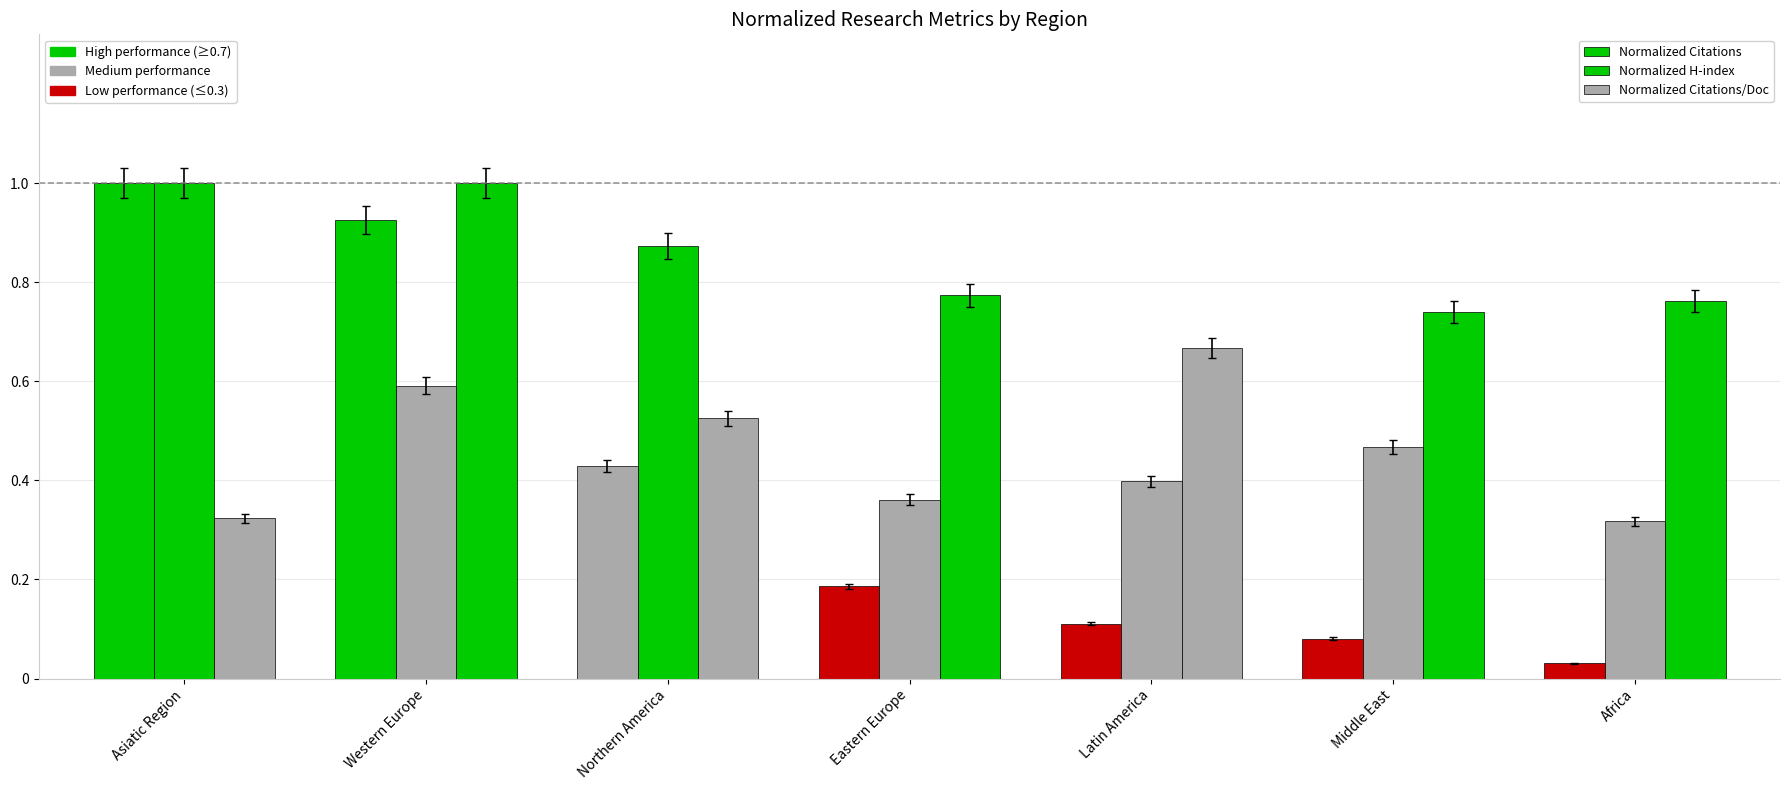

How many bars are there in total?

21